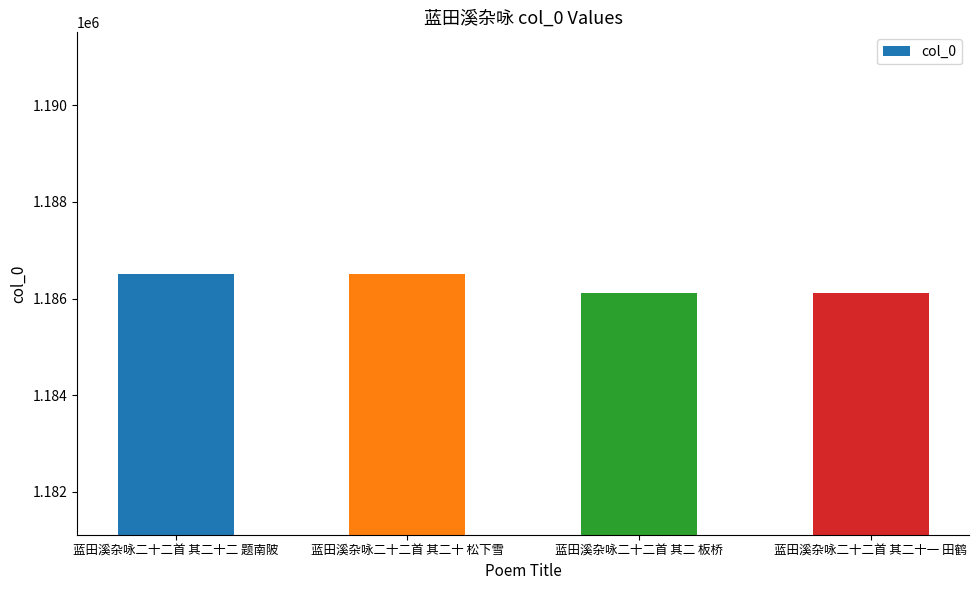

Approximately how many times larger is the value at 蓝田溪杂咏二十二首 其二十二 题南陂 compared to 蓝田溪杂咏二十二首 其二十 松下雪?

1.0